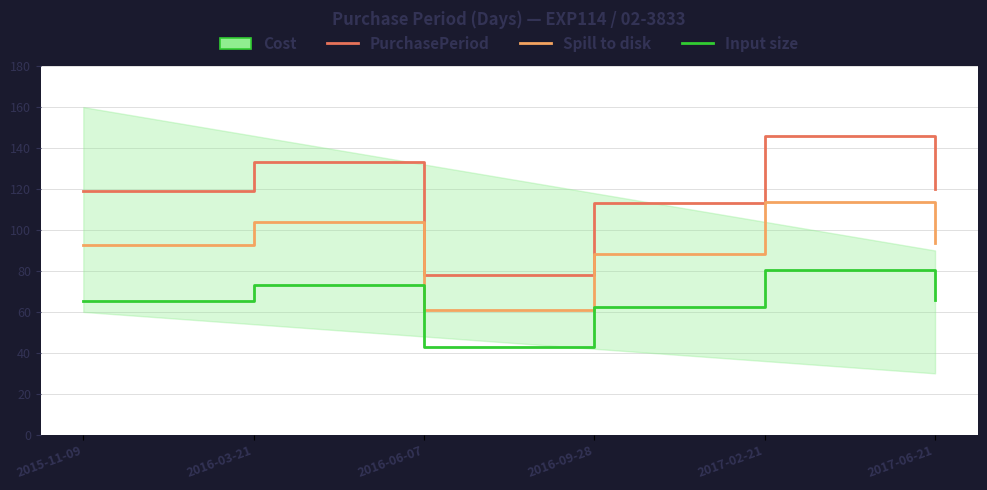

How many lines are shown in the chart?

3